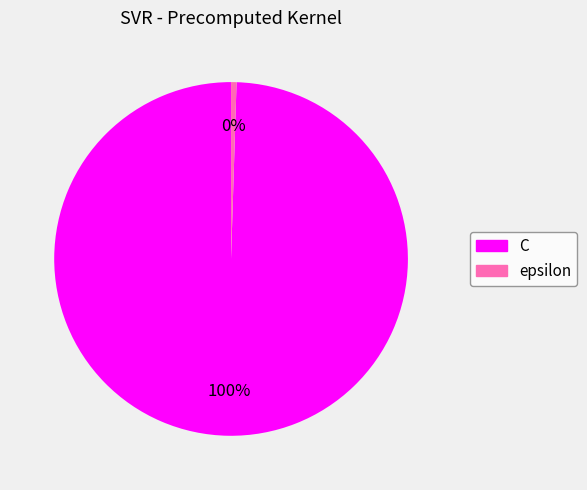

To the nearest percent, what is the average slice percentage?

50%